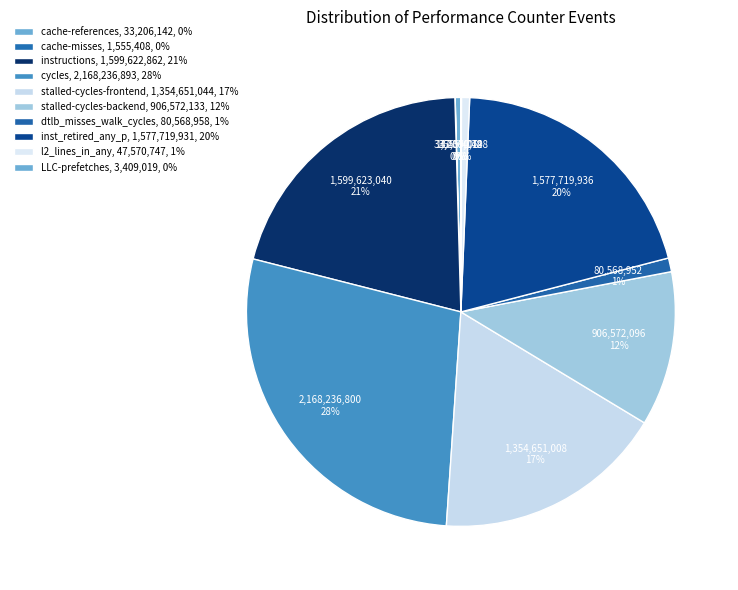

Is there any slice that represents more than half of the pie?

No